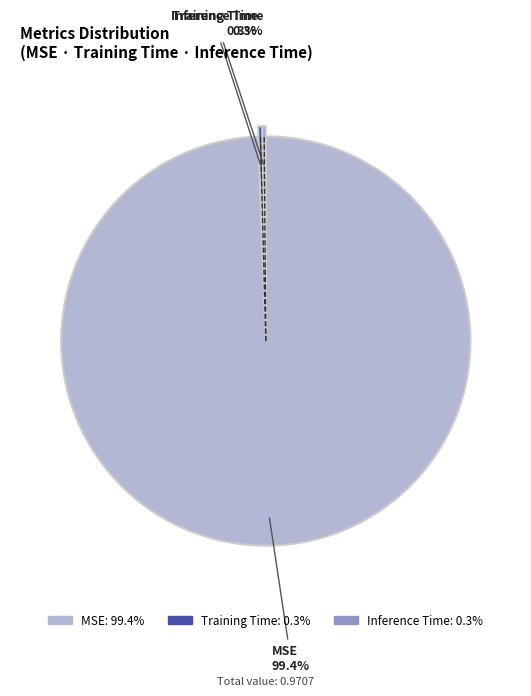

What percentage do Training Time and MSE together represent?

99.7%